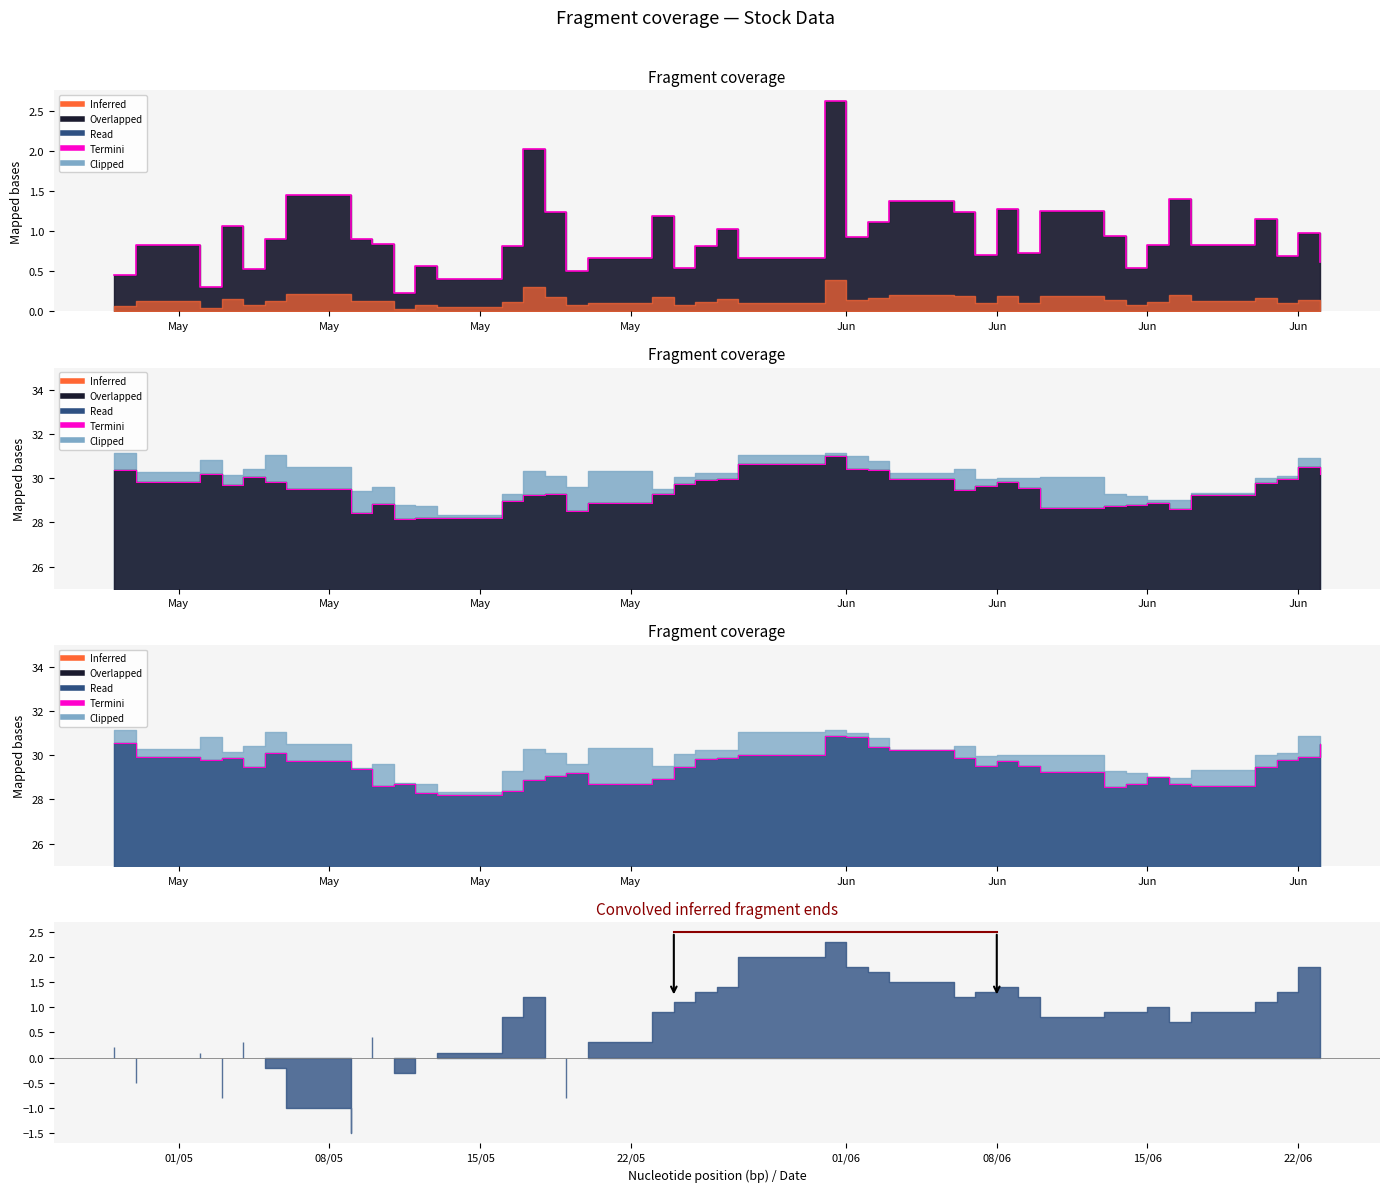

At which category does the data reach its first local peak?

May